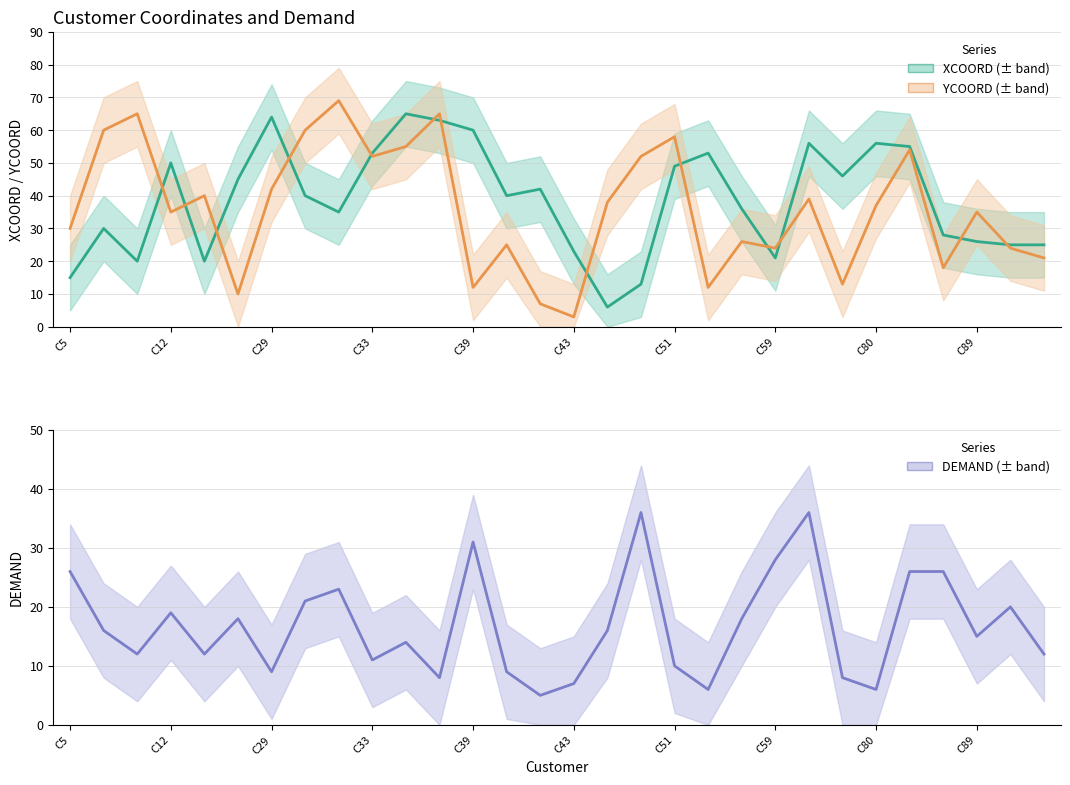

Read the YCOORD value at 13, to the nearest 10.

20